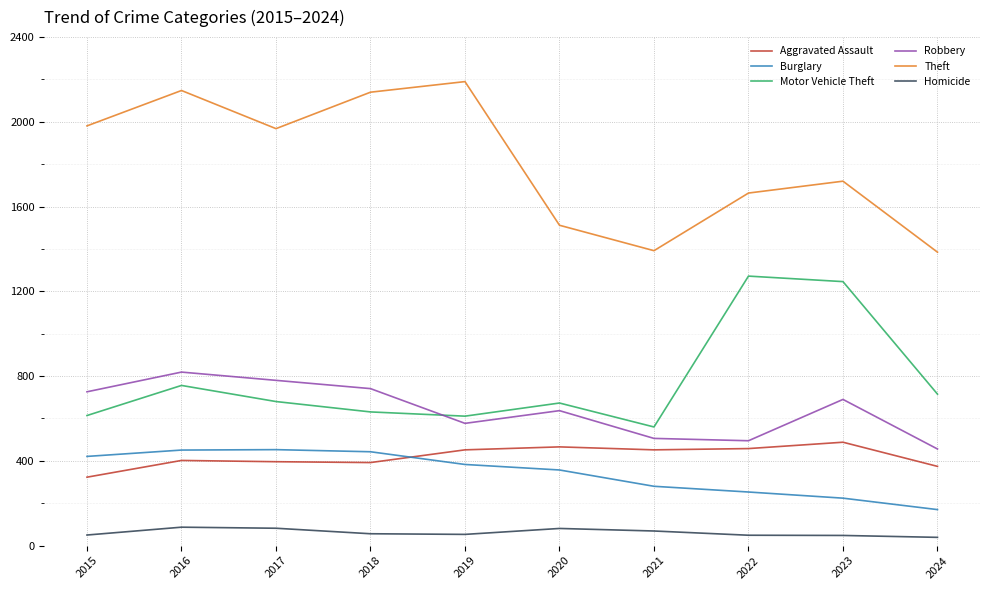

Which series has the largest total across all categories?

Theft